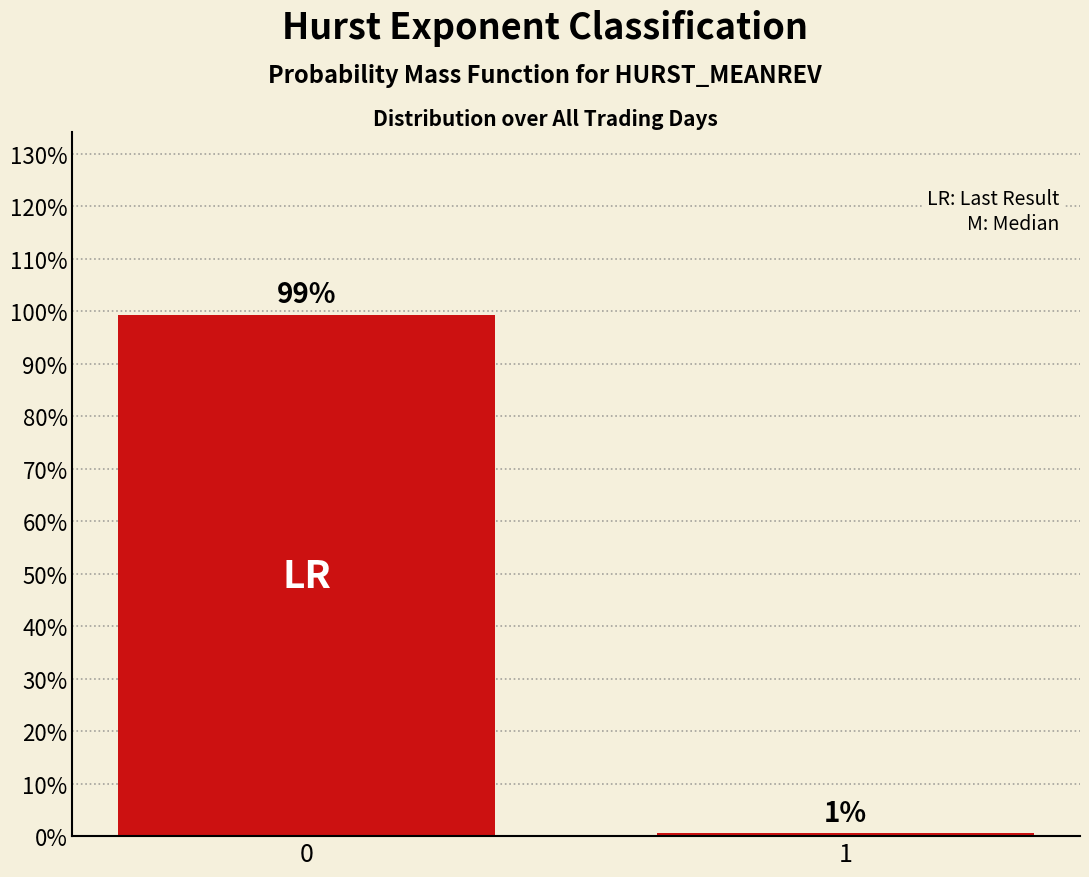

What is the sum of the values at 0 and 1?

100.0